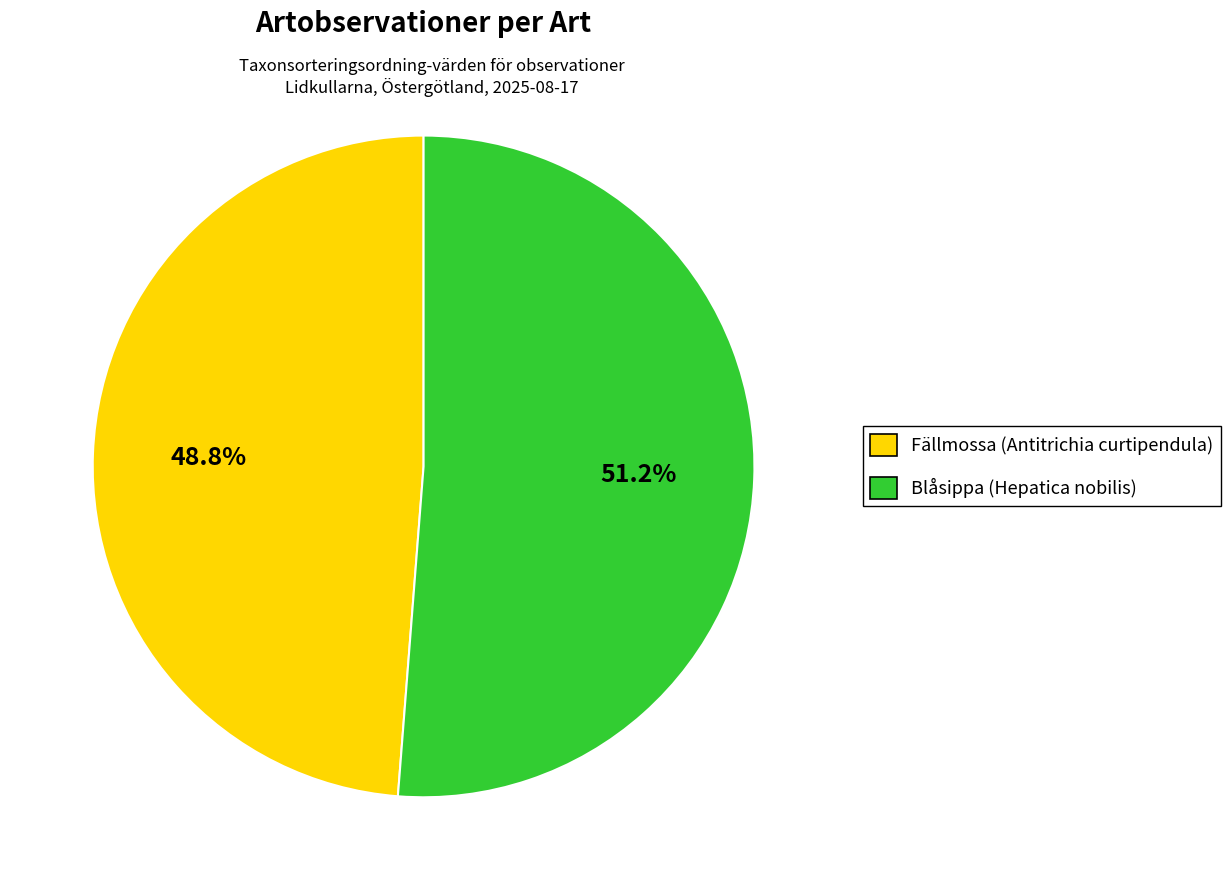

How many slices are in this pie chart?

2